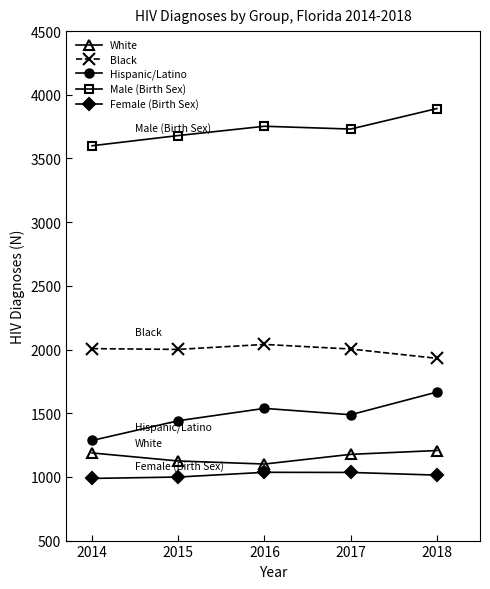

True or false: Hispanic/Latino has more than 2 points higher than both neighbors.

False